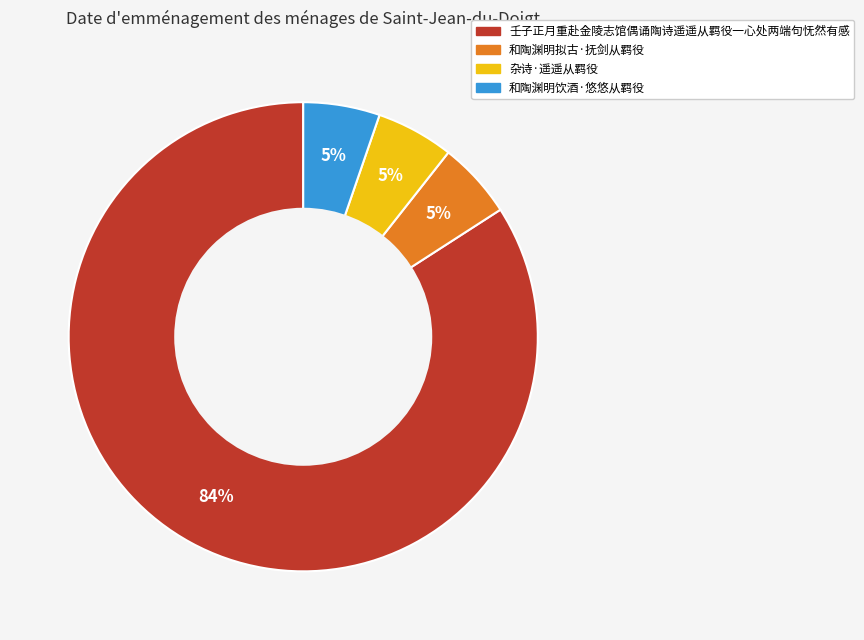

Is it true that 杂诗·遥遥从羁役 is 5% of the pie?

True